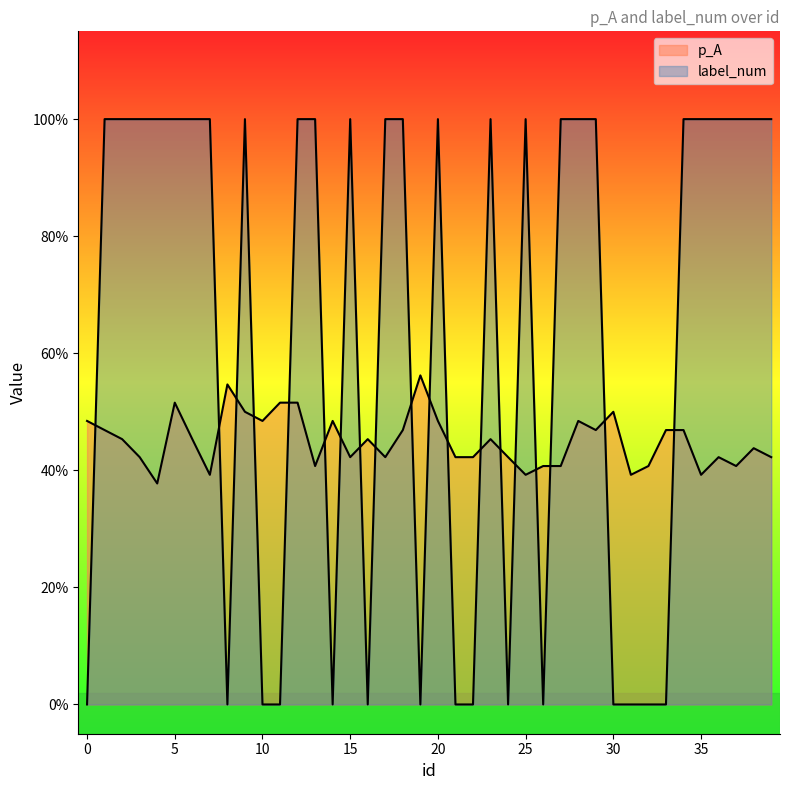

Is it true that p_A equals 0.8 at 30?

False